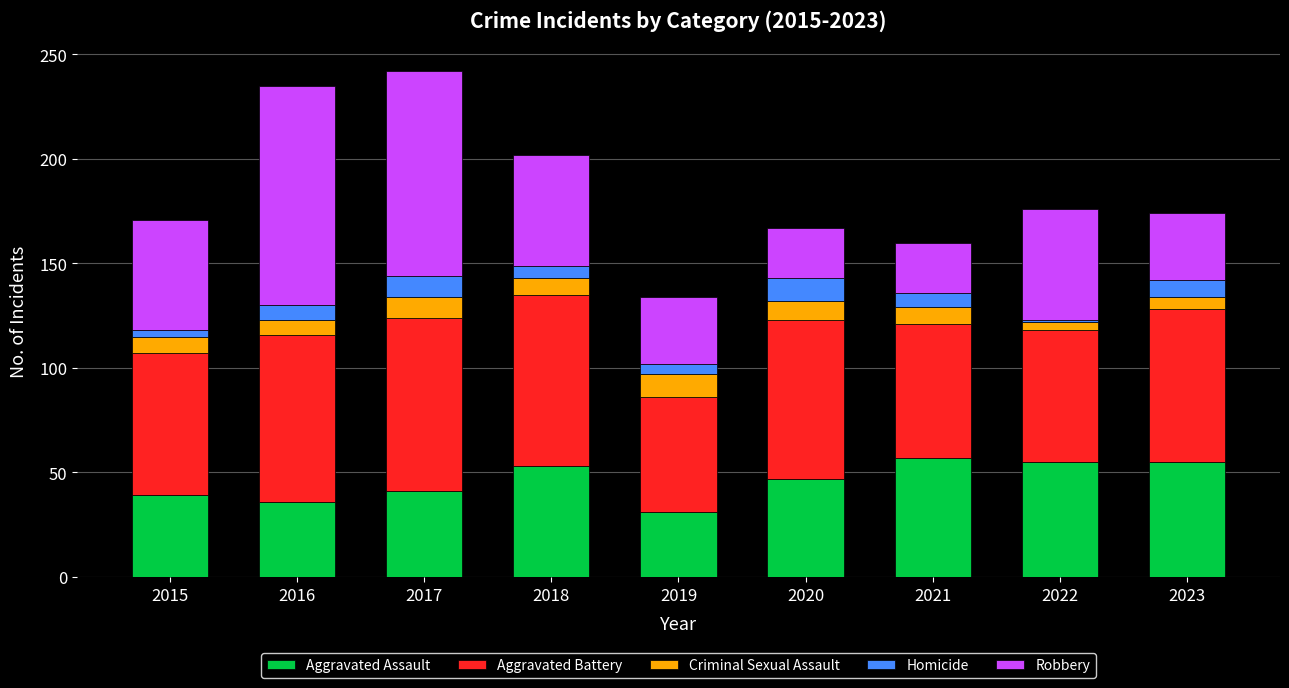

What is the minimum value for Aggravated Assault?

31